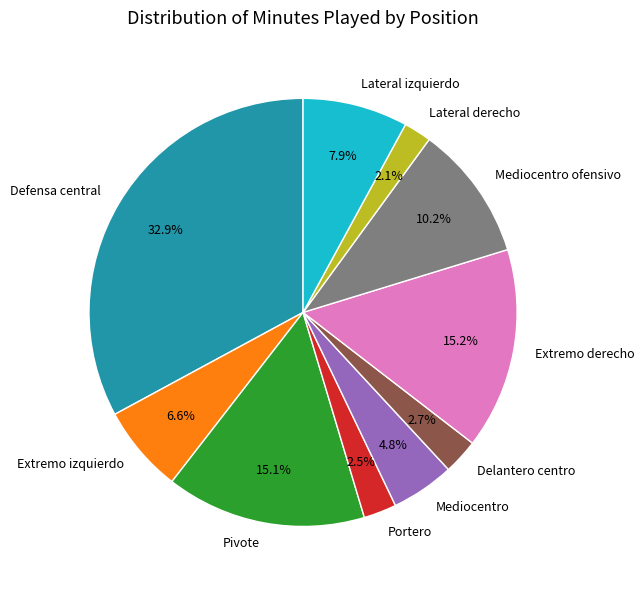

How many segments does this pie chart have?

10